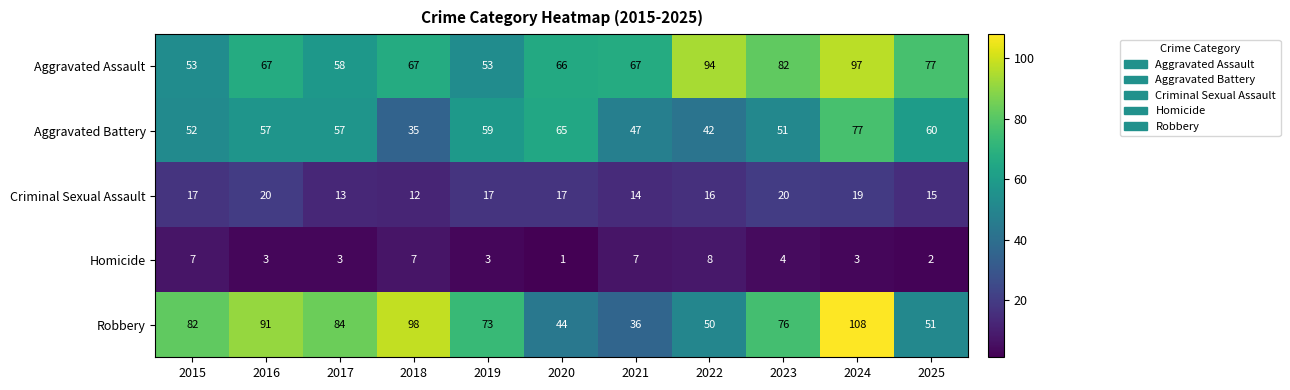

What is the spread (max minus min) of values at 2021?

60